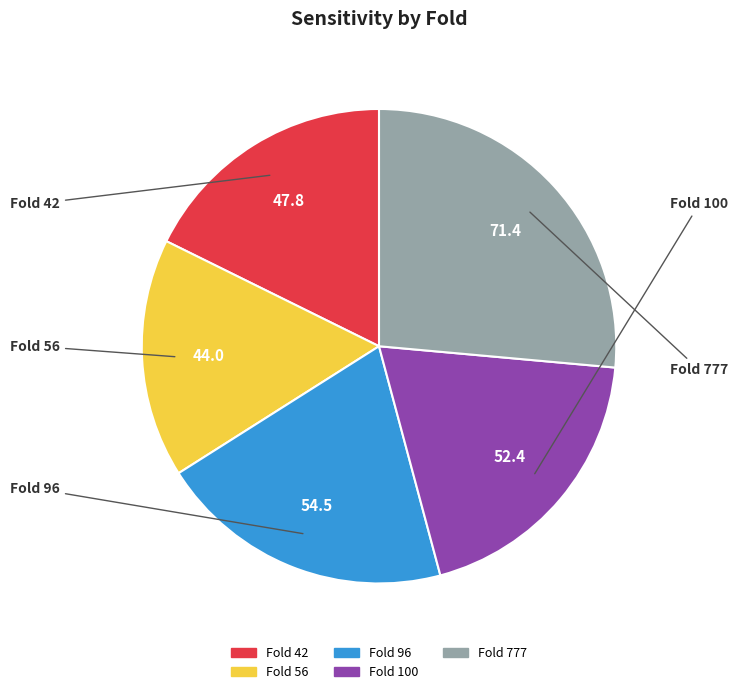

Is there any slice that represents more than half of the pie?

No